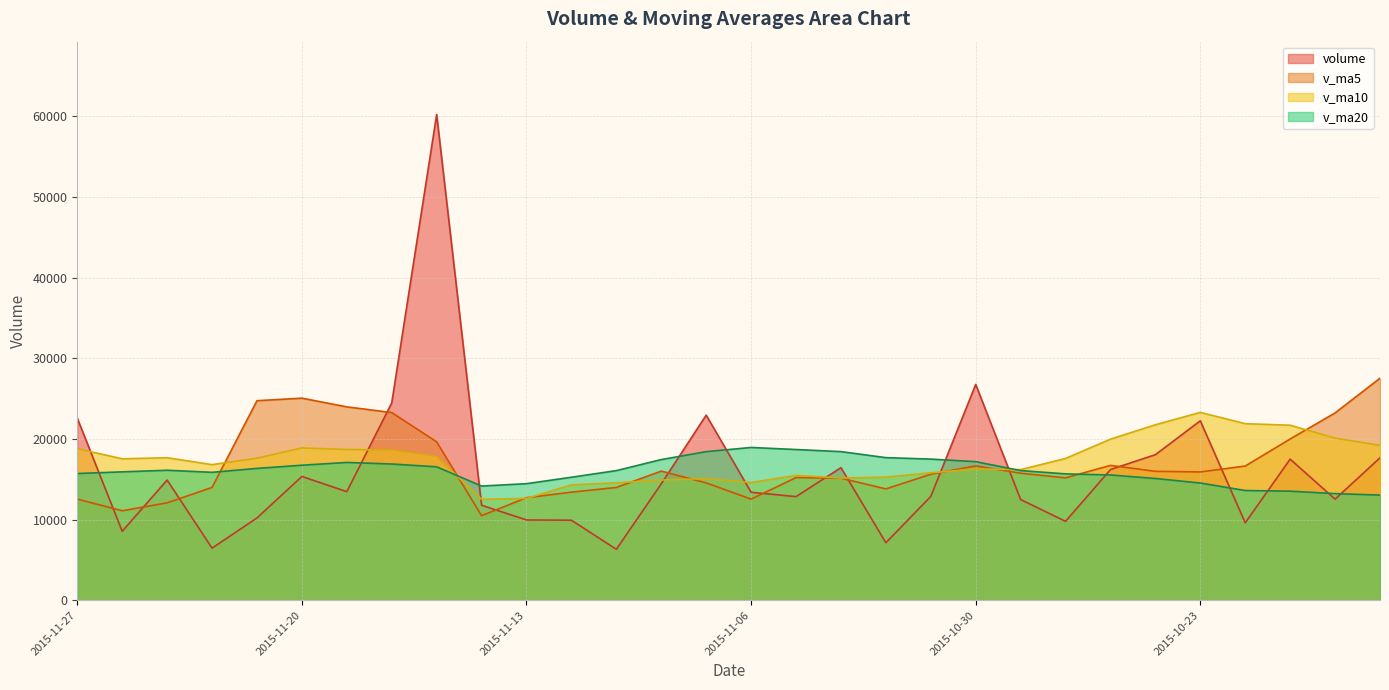

What is the label of the 28th point from the right?

2015-11-25